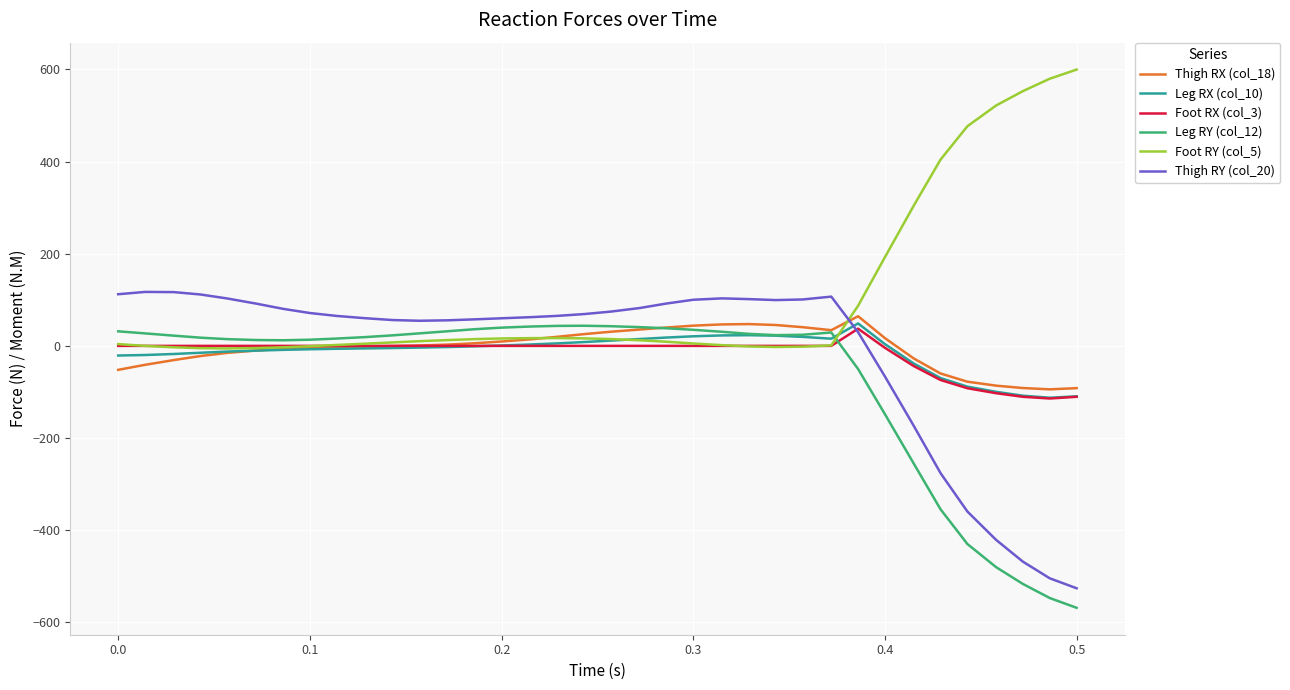

Which series has the widest spread of values?

Thigh RY (col_20)